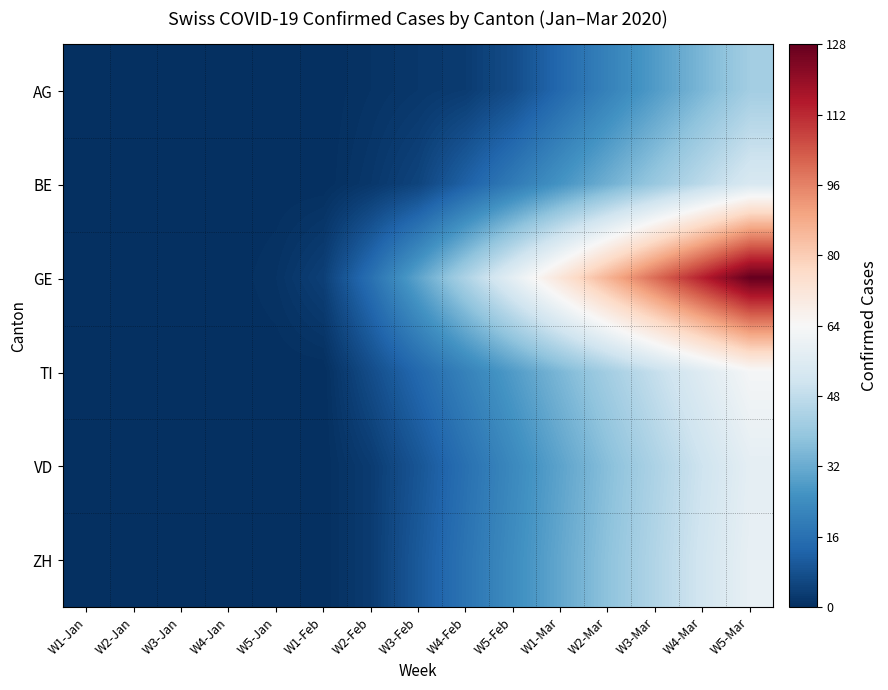

What is the total value across all series at W5-Jan?

1